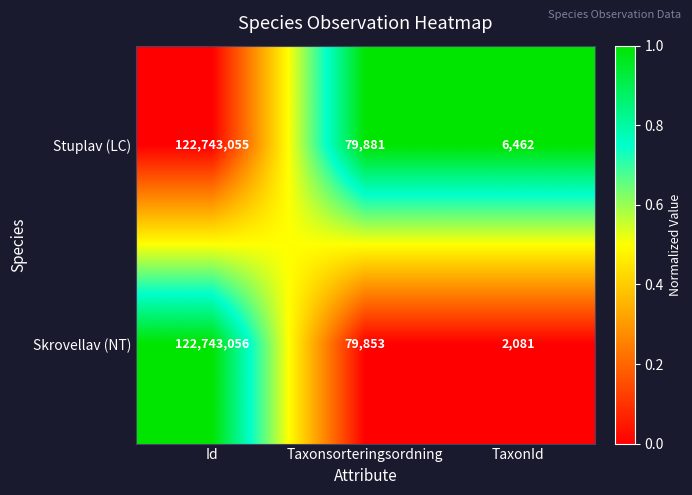

Which series has the largest range (max minus min)?

Skrovellav (NT)